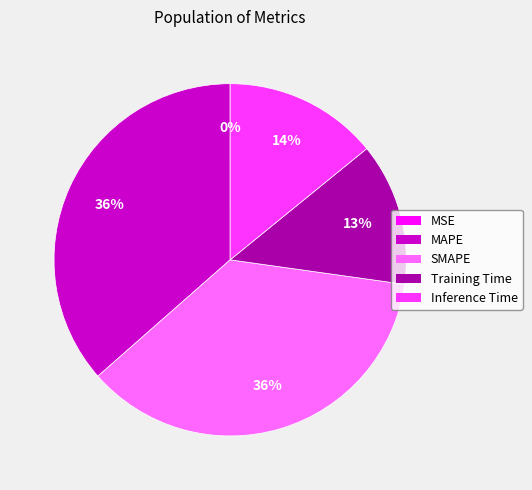

The Inference Time slice represents 14% of the pie. True or false?

True